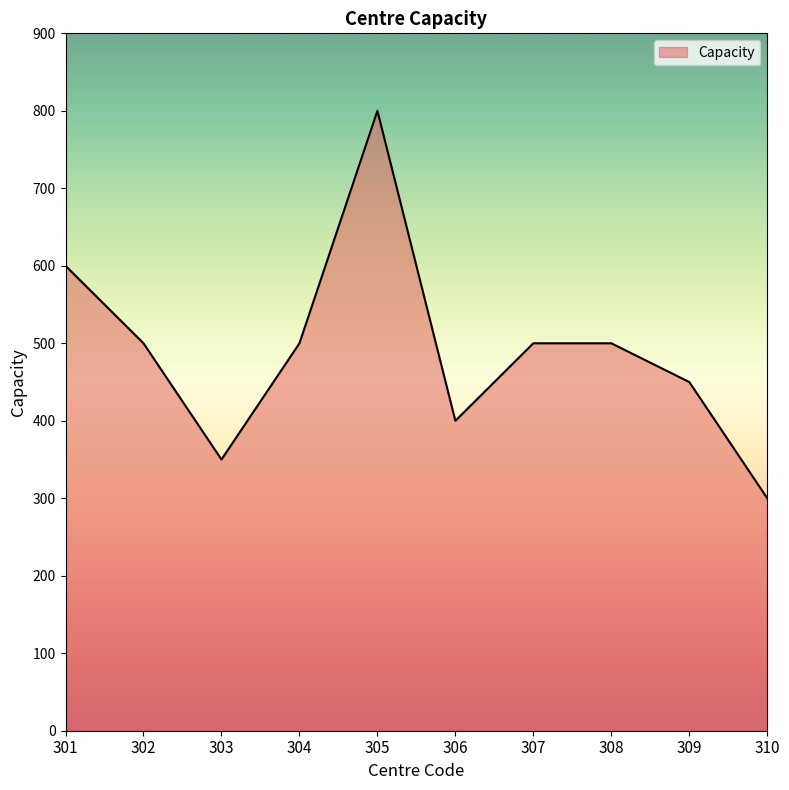

How many values are between 400 and 500?

6